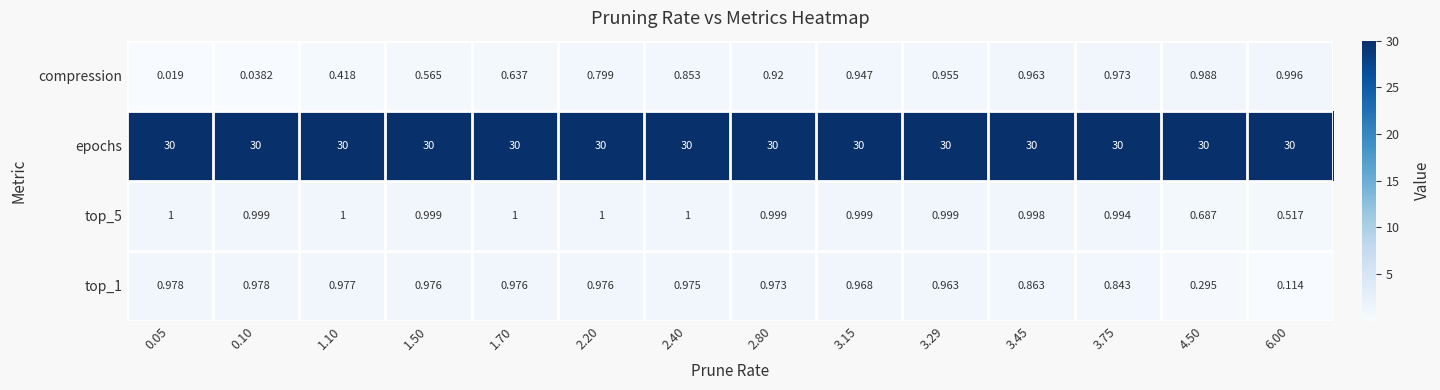

Between 0.10 and 6.00, which series saw the biggest shift?

compression